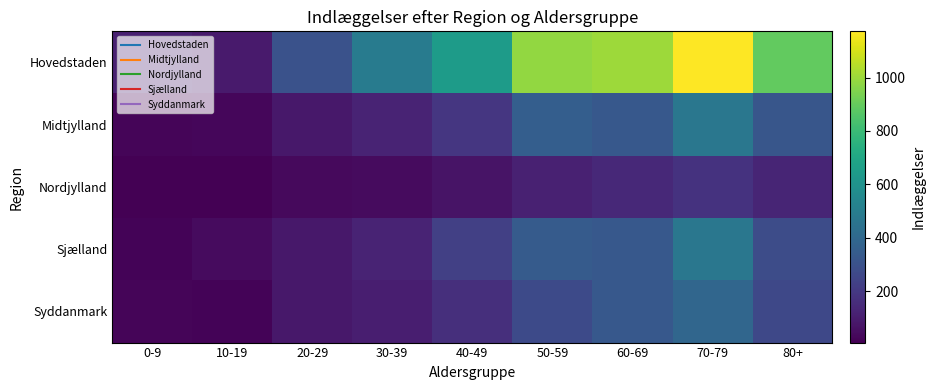

Which series has the largest total across all categories?

Hovedstaden